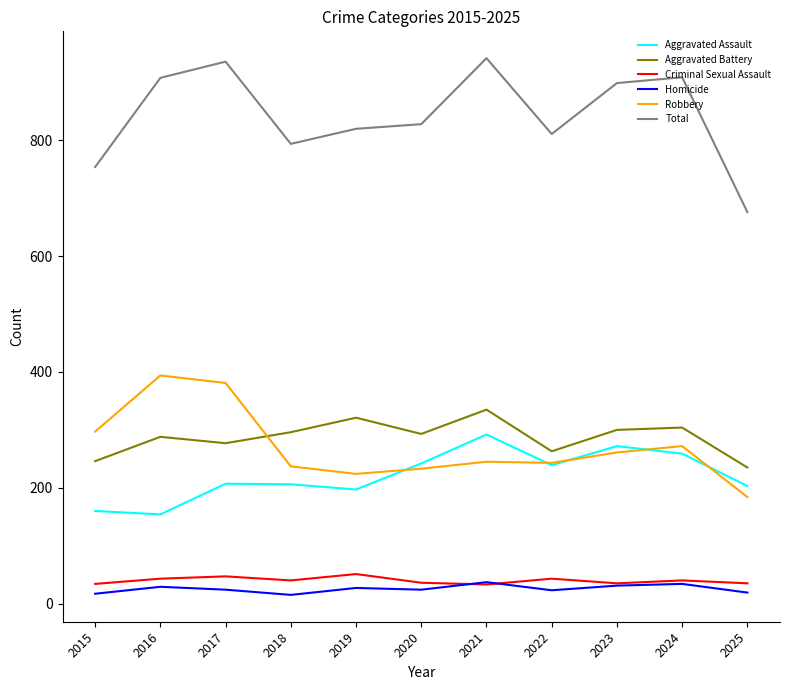

What is the spread (max minus min) of values at 2024?

875